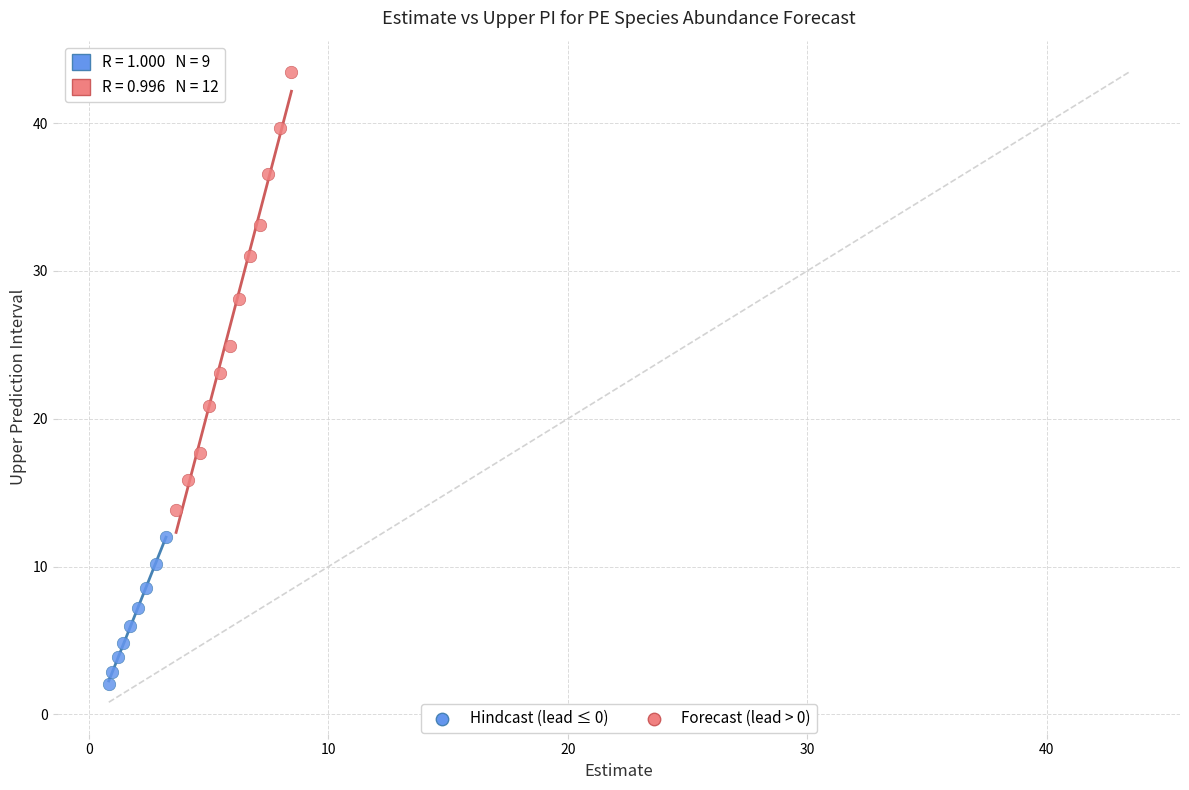

Which series contains the highest Y value?

Forecast (lead > 0)